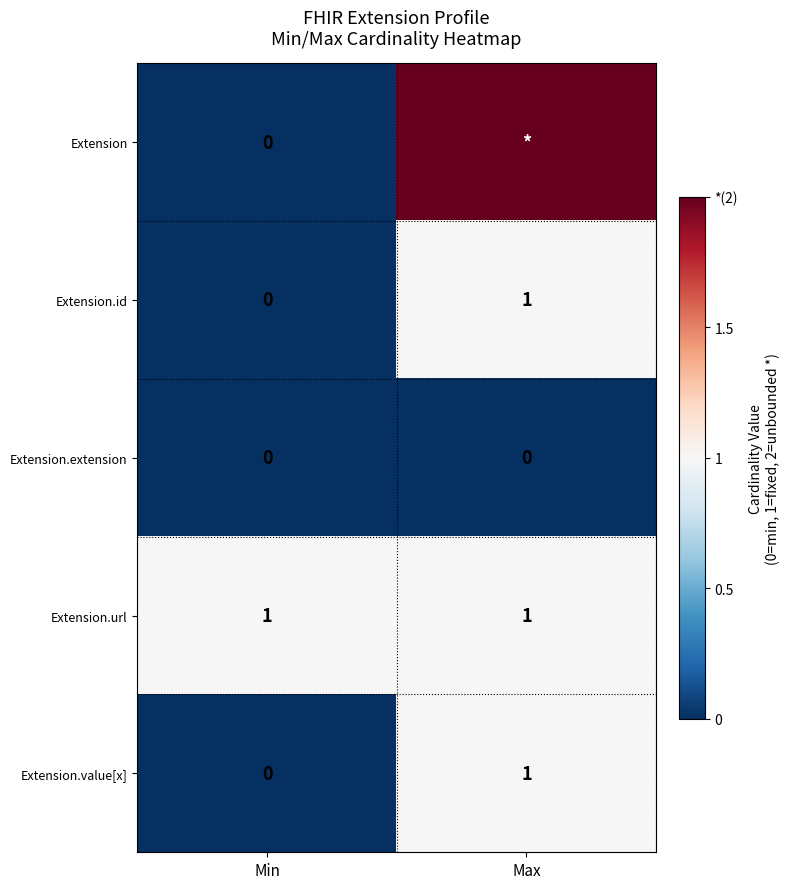

Between Max and Min, which is larger?

Max